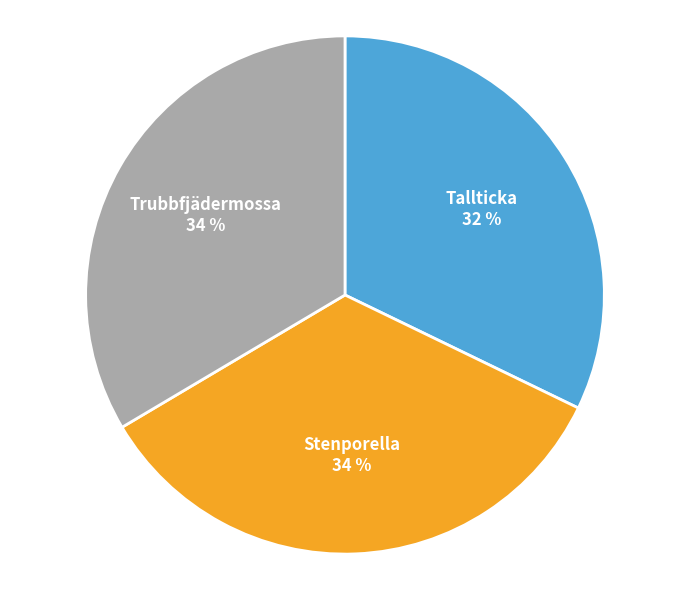

Which category has the smallest portion of the pie?

Tallticka